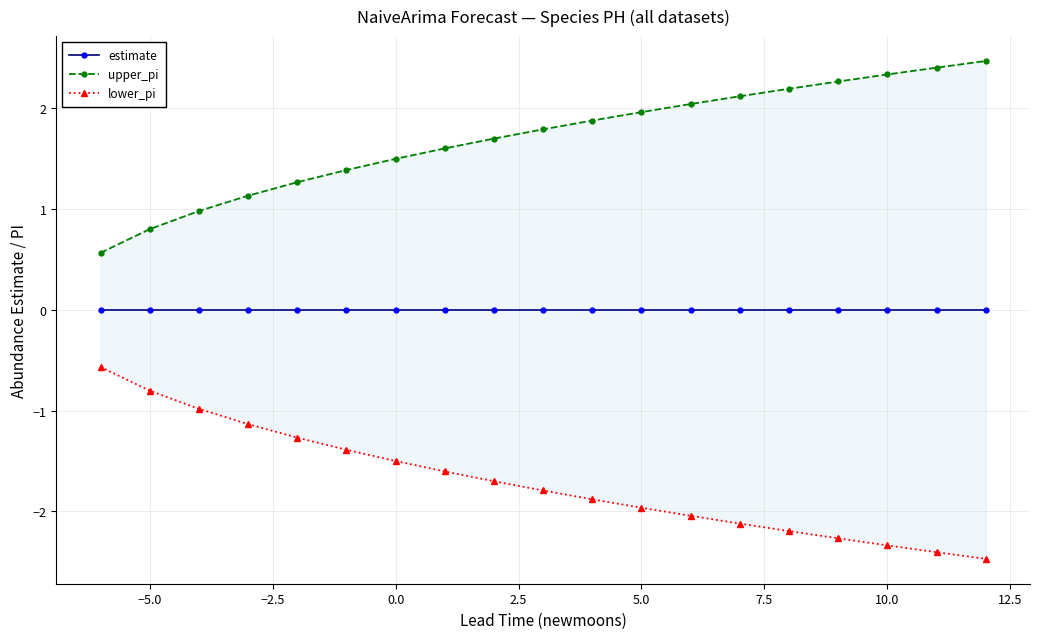

Reading left to right, extract all data points from this chart.

estimate: 0.0	0.0	0.0	0.0	0.0	0.0	0.0	0.0	0.0	0.0	0.0	0.0	0.0	0.0	0.0	0.0	0.0	0.0	0.0
upper_pi: 0.6	0.8	1.0	1.1	1.3	1.4	1.5	1.6	1.7	1.8	1.9	2.0	2.0	2.1	2.2	2.3	2.3	2.4	2.5
lower_pi: -0.6	-0.8	-1.0	-1.1	-1.3	-1.4	-1.5	-1.6	-1.7	-1.8	-1.9	-2.0	-2.0	-2.1	-2.2	-2.3	-2.3	-2.4	-2.5